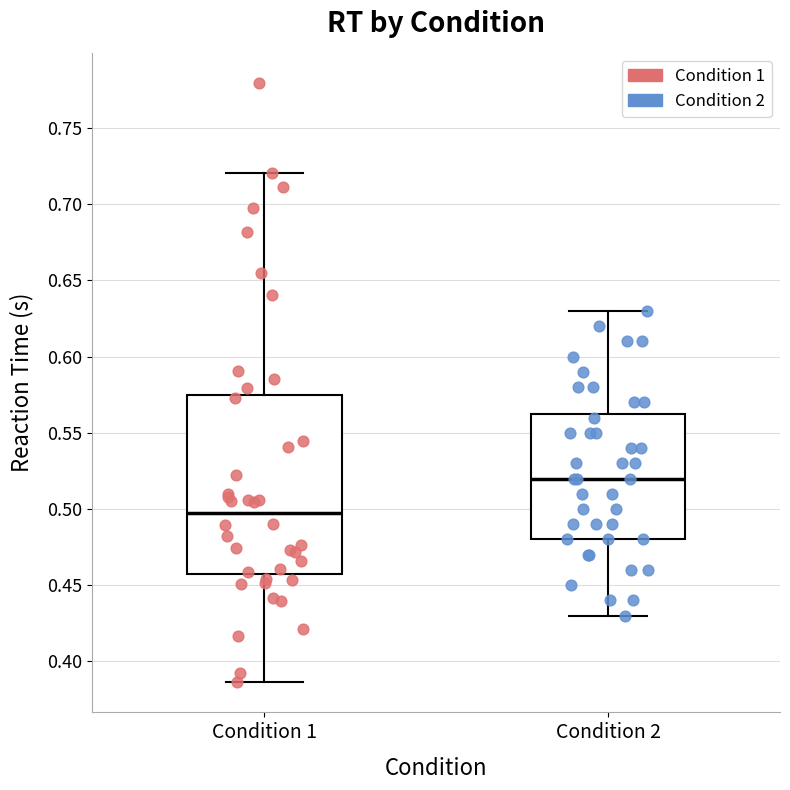

Comparing the boxes themselves (not the whiskers), which one is the tallest?

Condition 1